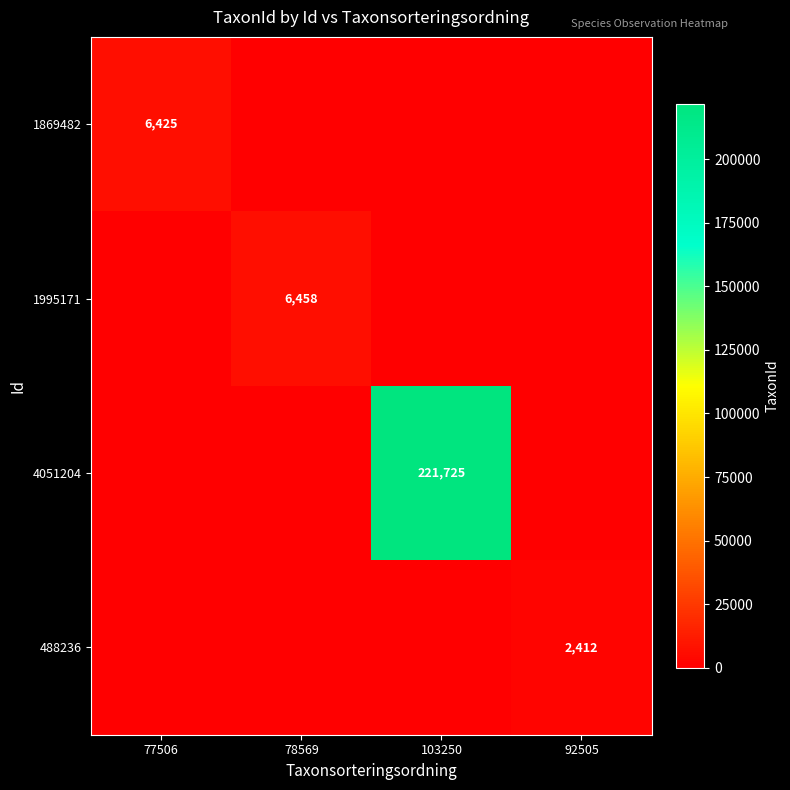

Which category has the lowest value across all series?

78569